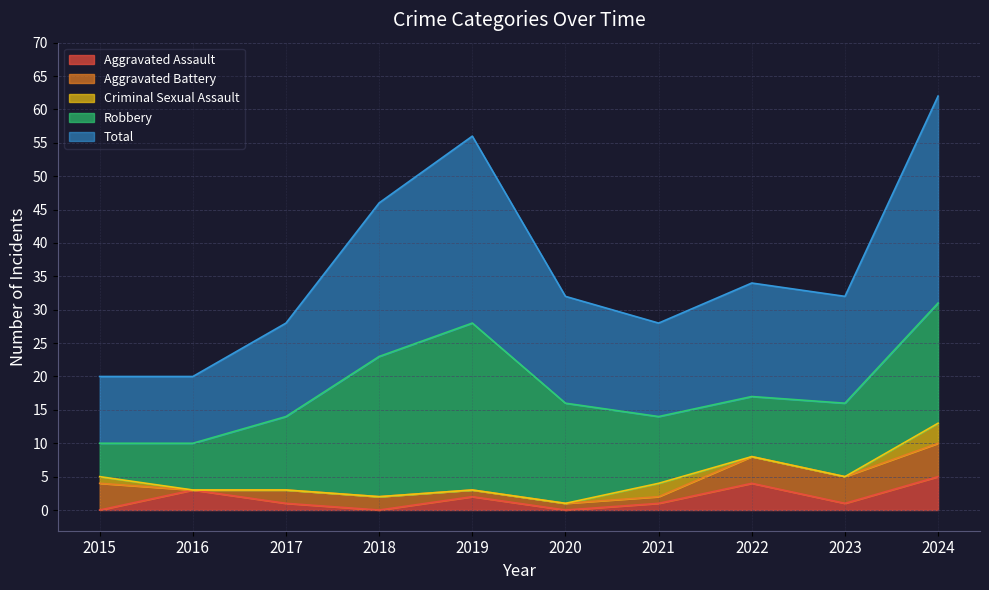

What is the difference between the highest and lowest values at 2020?

16